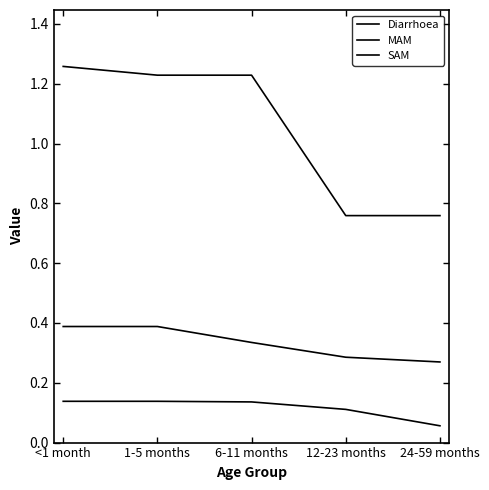

Which series has the widest spread of values?

Diarrhoea